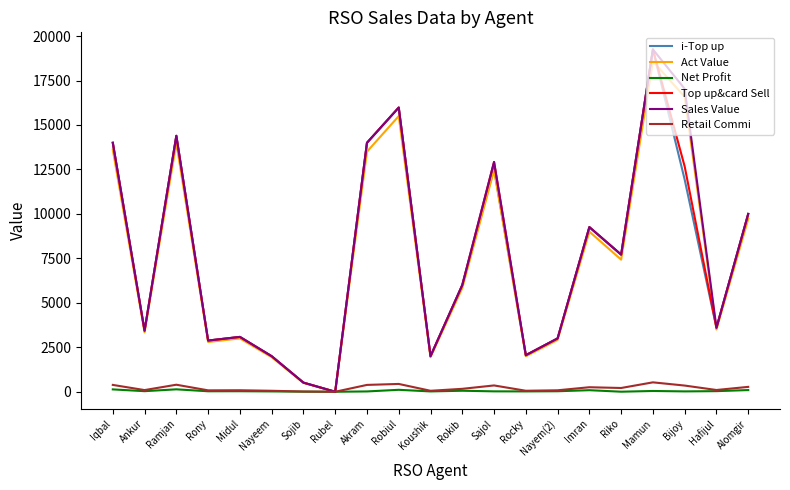

The value of i-Top up at Rocky is 3256.9. True or false?

False